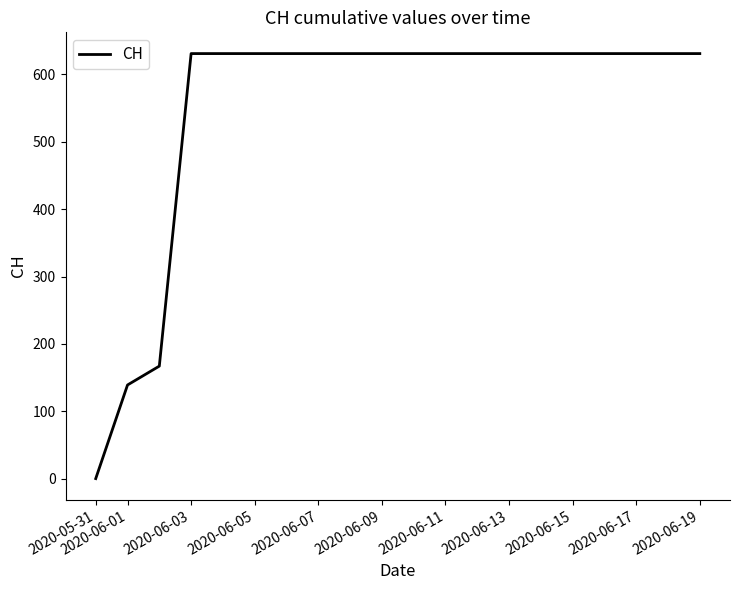

What is the difference between the maximum and minimum values?

631